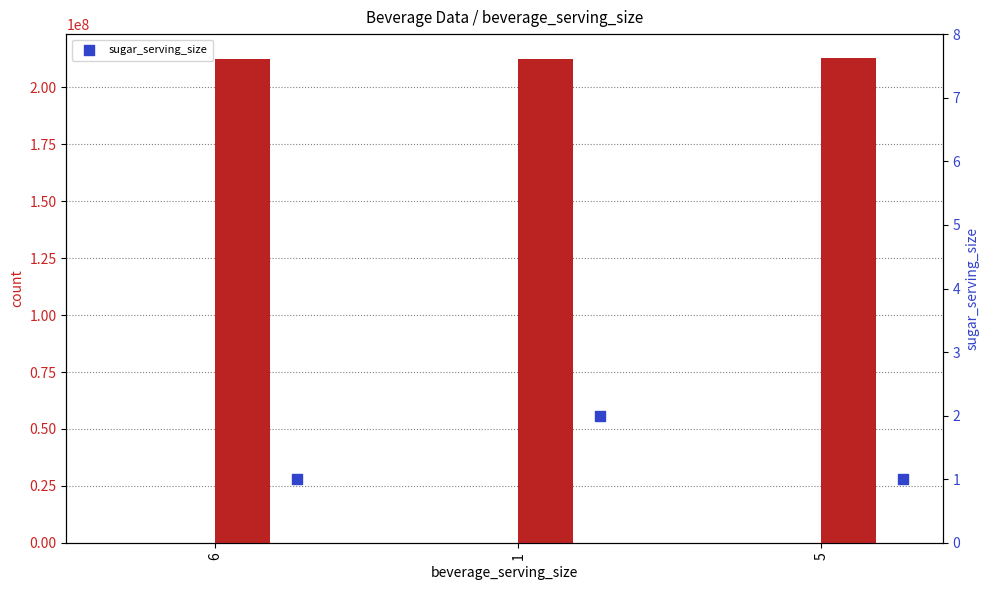

What is the change in value from 1 to 5?

-1